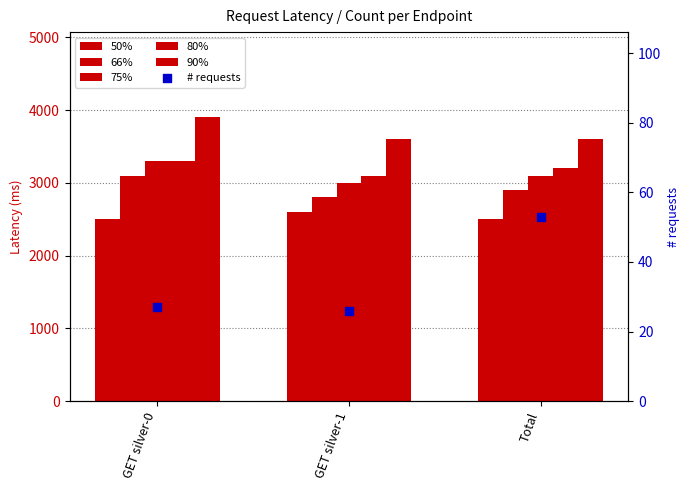

Which series reaches the minimum Y coordinate?

# requests